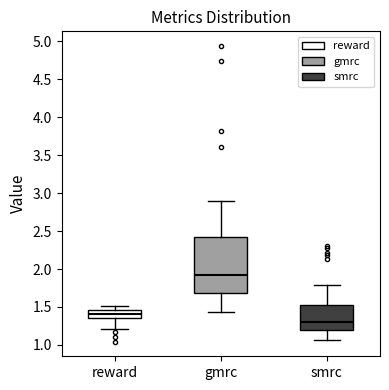

Reading left to right, read every box against the y-axis: the position of its median line, the range the box covers, and the ends of its whiskers. The values are not printed on the chart, so give them approximately, as read against the axis.

reward: median 1.40, box 1.35 to 1.45, whiskers 1.20 to 1.50
gmrc: median 1.90, box 1.70 to 2.45, whiskers 1.45 to 2.90
smrc: median 1.30, box 1.20 to 1.50, whiskers 1.05 to 1.80